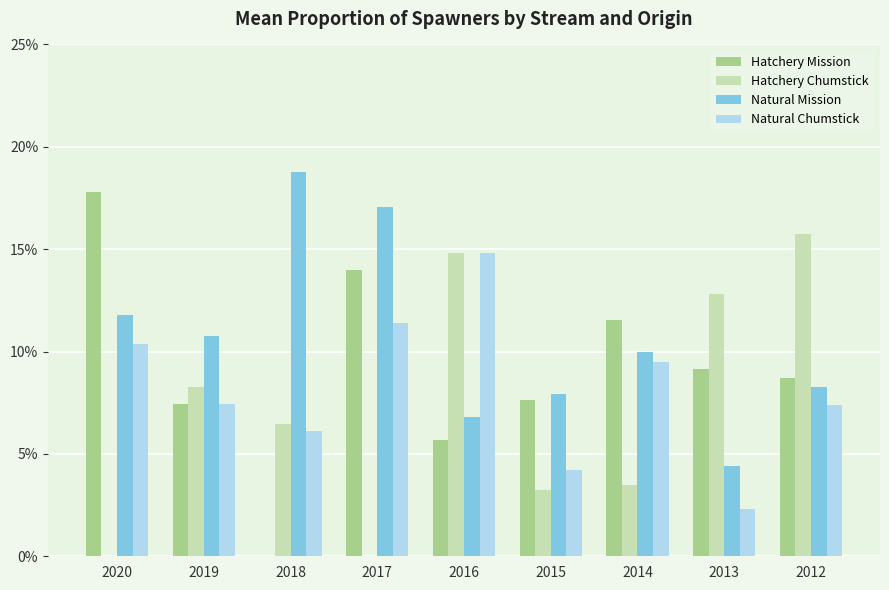

True or false: Natural Chumstick has a value of 9.5 at 2014.

True